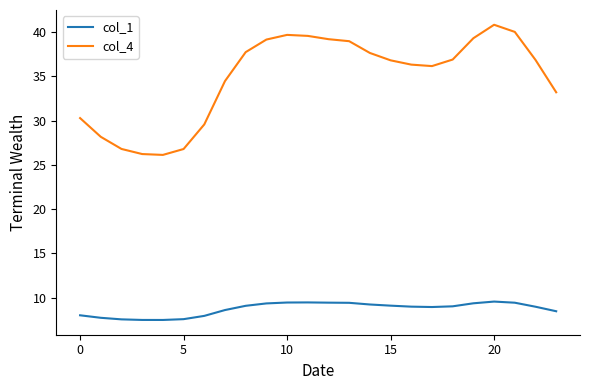

At how many categories does at least one series exceed 17?

24